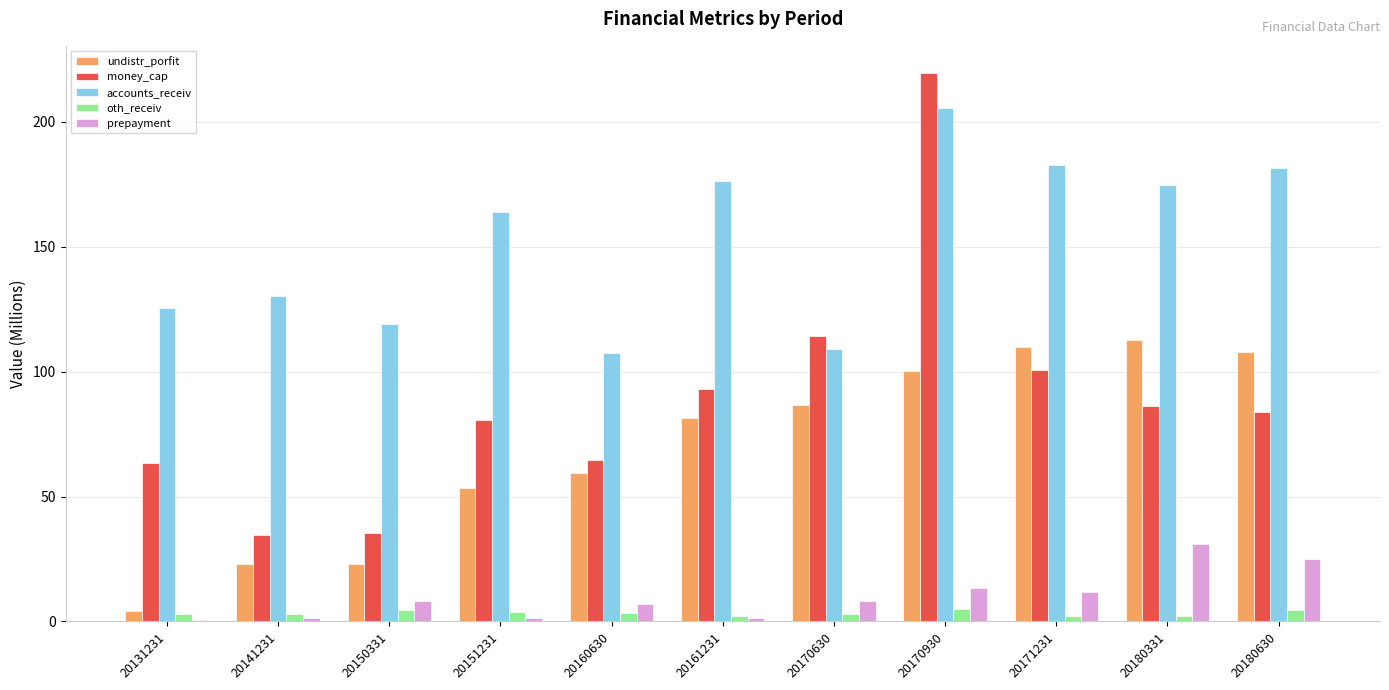

What is the value of the accounts_receiv bar at the 3rd from the left?

119.2